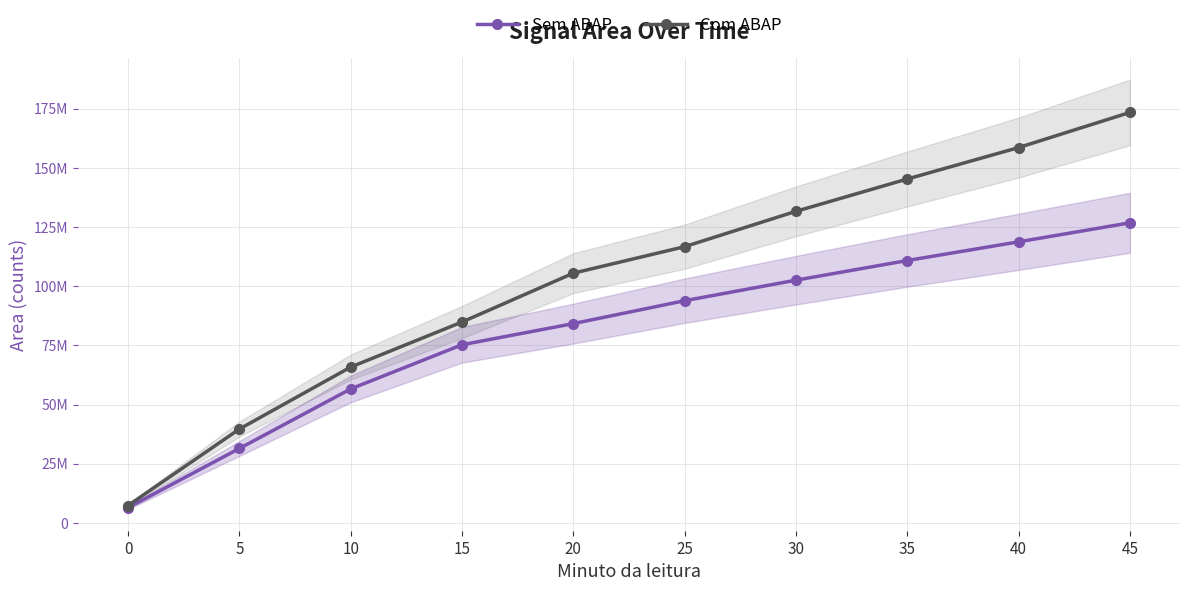

True or false: Sem ABAP and Com ABAP intersect in this chart.

False